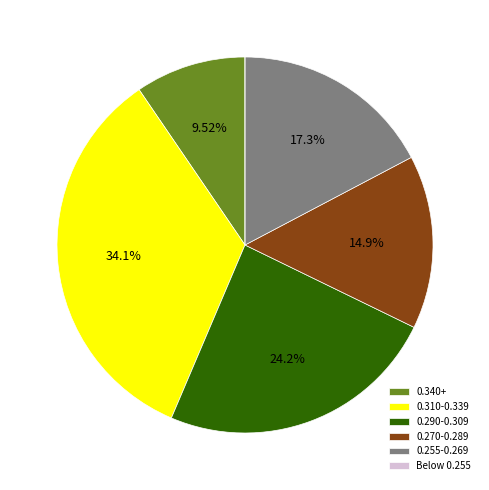

Combined, do 0.340+ and 0.310-0.339 account for over 50%?

No